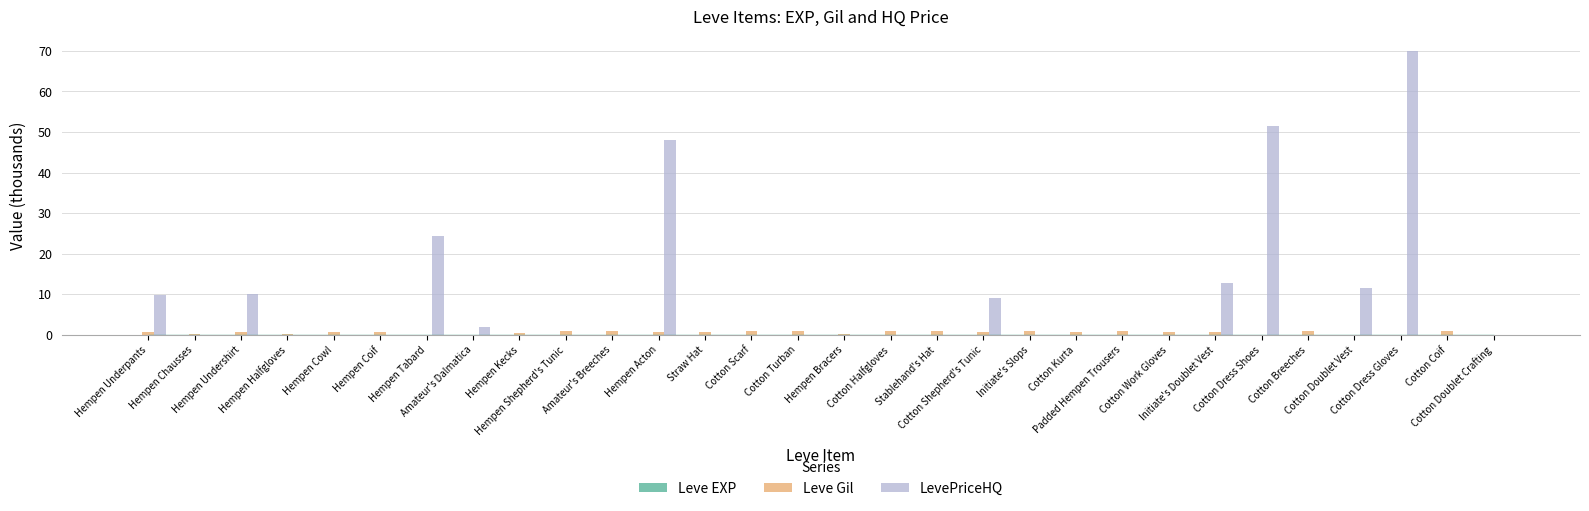

Which series has the largest total across all categories?

LevePriceHQ